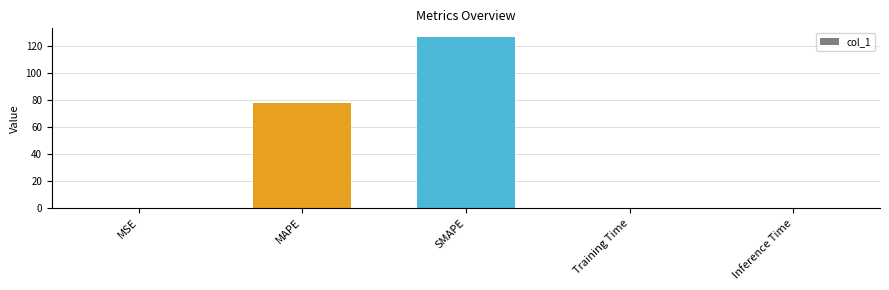

Which has a higher value, MAPE or MSE?

MAPE